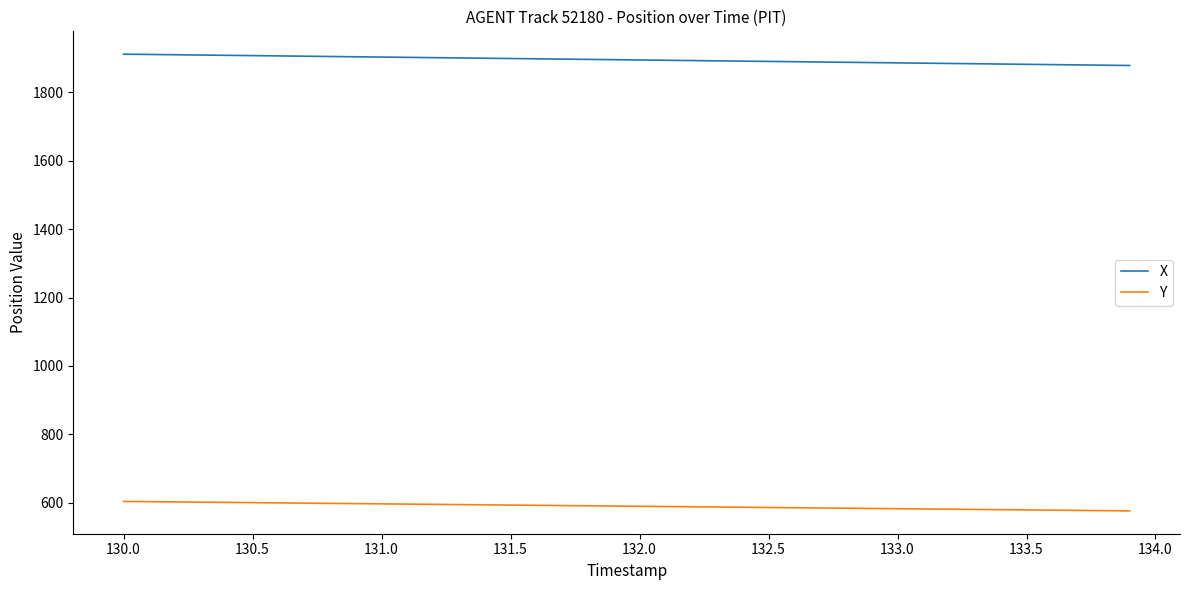

Which series has the largest total across all categories?

X